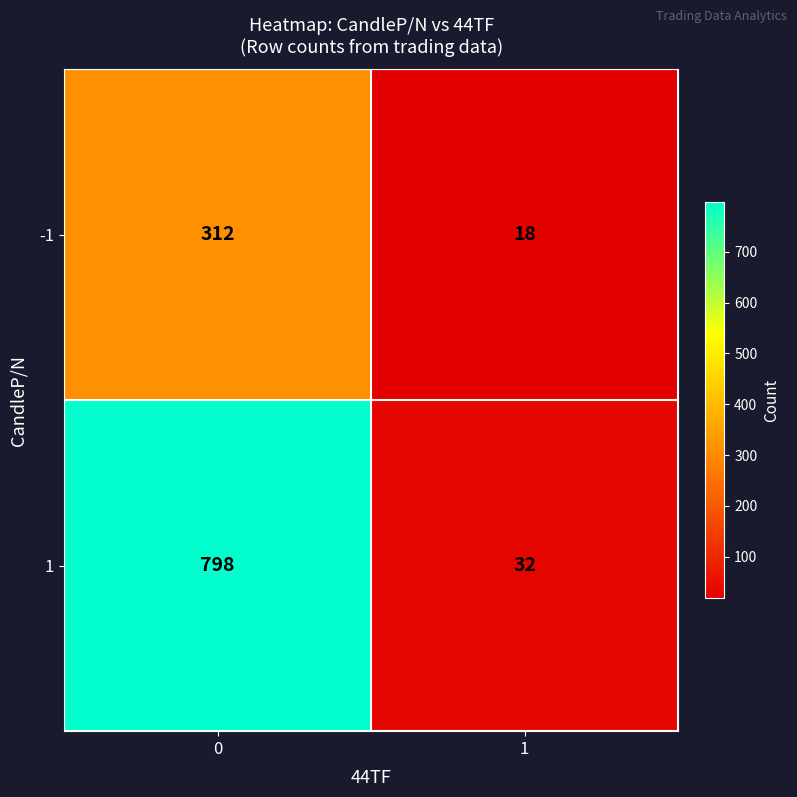

Reading left to right, list all the values displayed in this chart.

-1: 0=312	1=18
1: 0=798	1=32